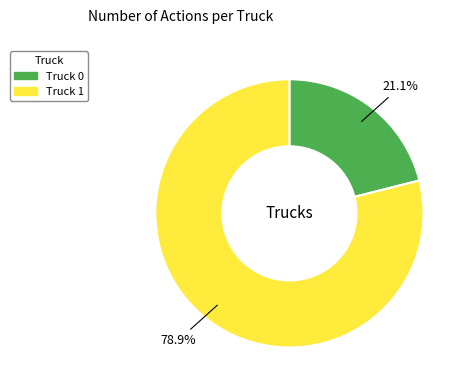

Which category has the biggest portion of the pie?

Truck 1